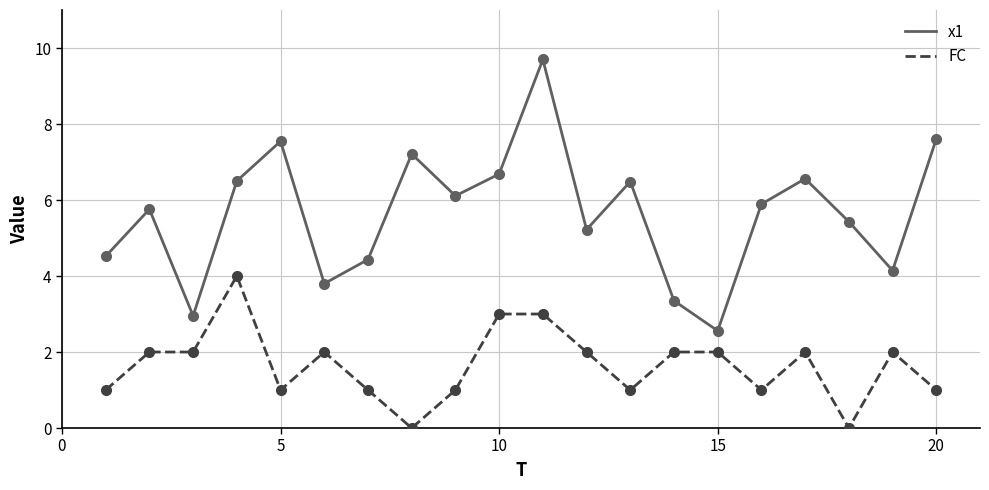

Rank the series by their average value, from highest to lowest.

x1, FC